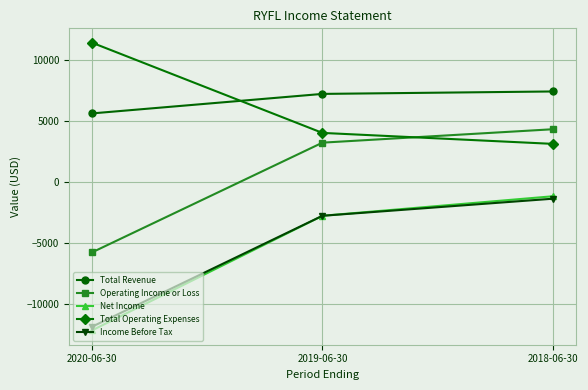

True or false: Operating Income or Loss has a value of -8461 at 2020-06-30.

False